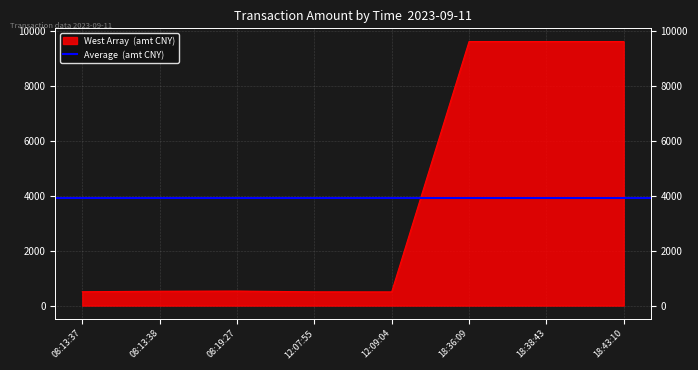

True or false: there are more than 1 points higher than both neighbors.

False